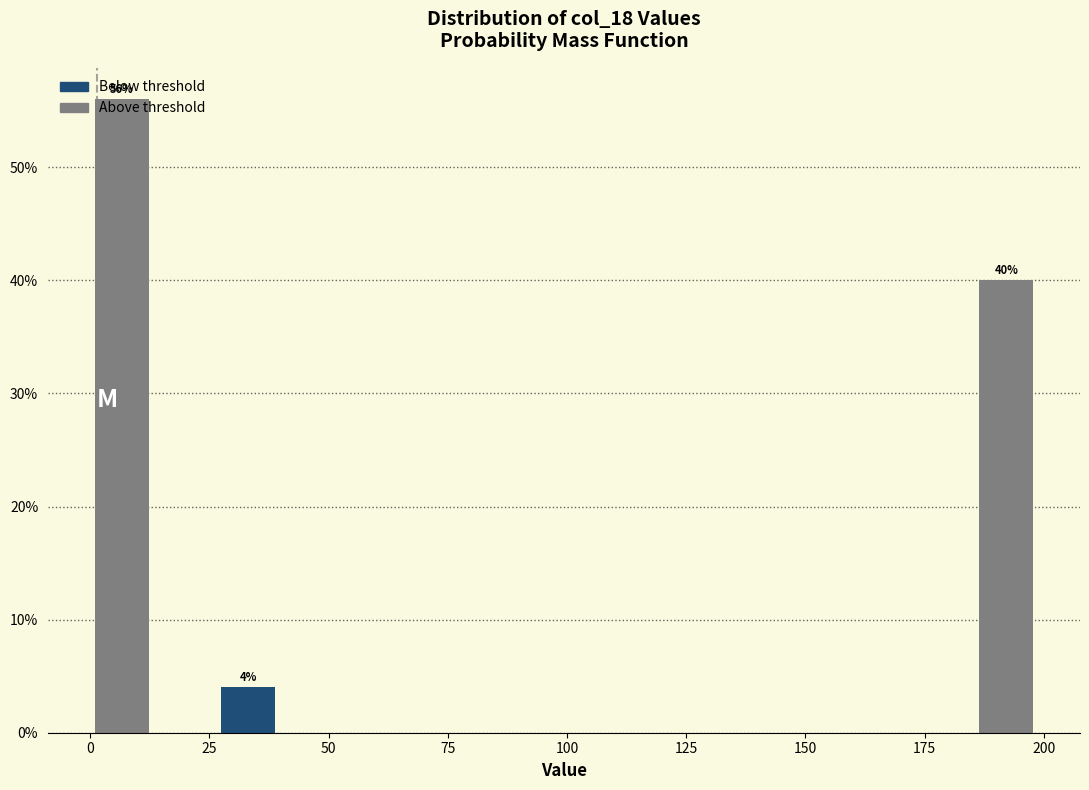

Read against the x-axis, roughly where is the centre of the tallest bar?

5